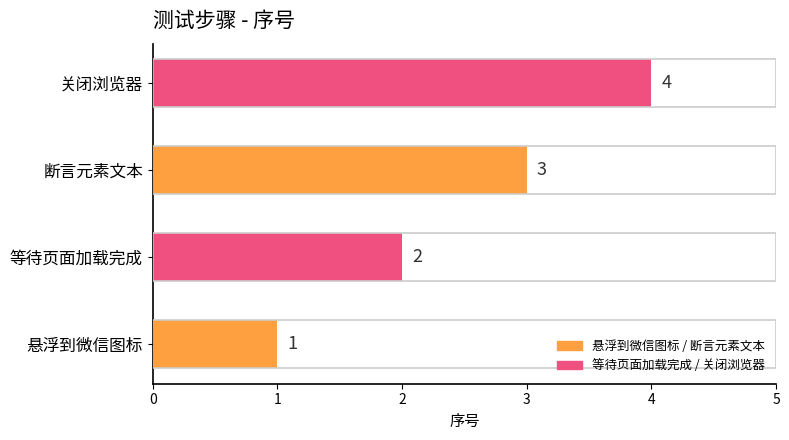

List the labels in order of value, largest first.

关闭浏览器, 断言元素文本, 等待页面加载完成, 悬浮到微信图标